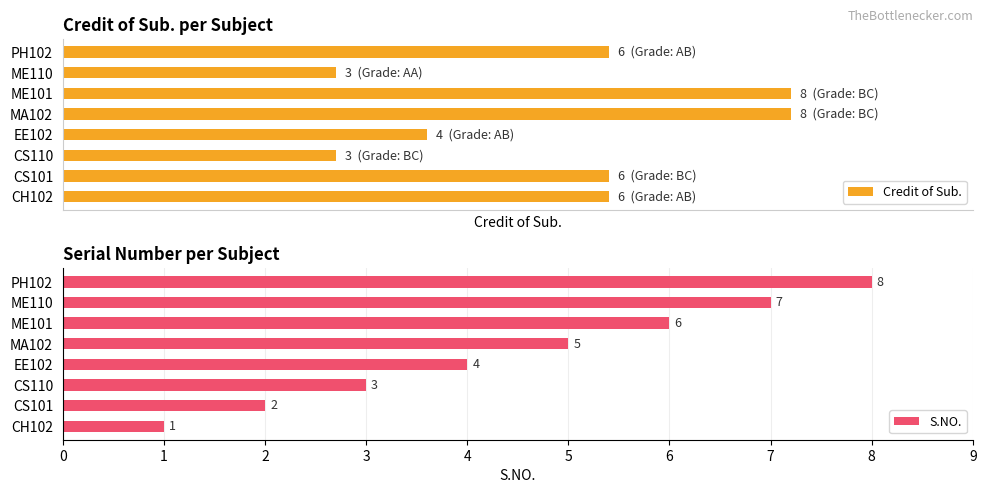

What is the sum of the S.NO. values at ME101 and CS110?

9